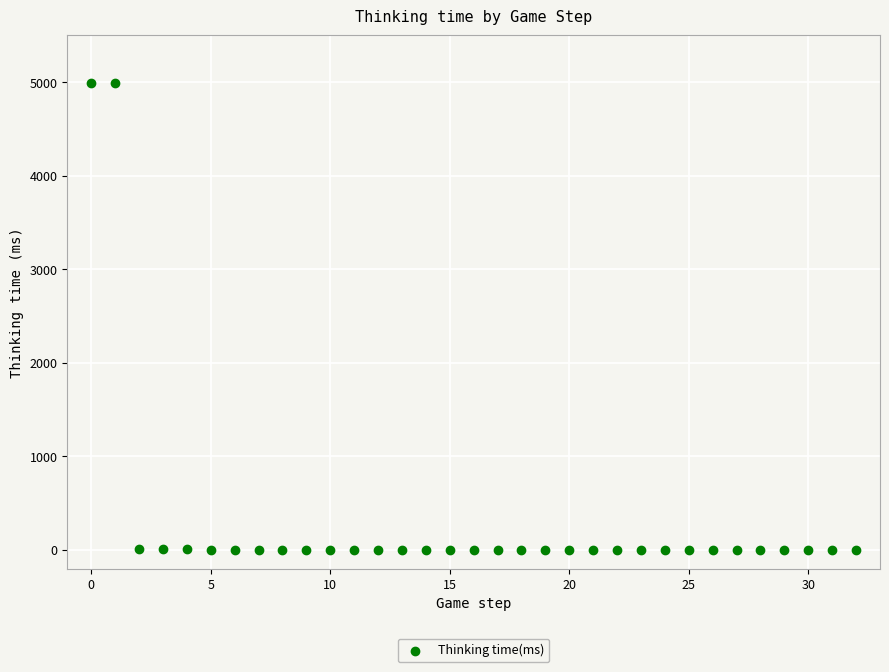

What is the range of Y values (max minus min)?

4990